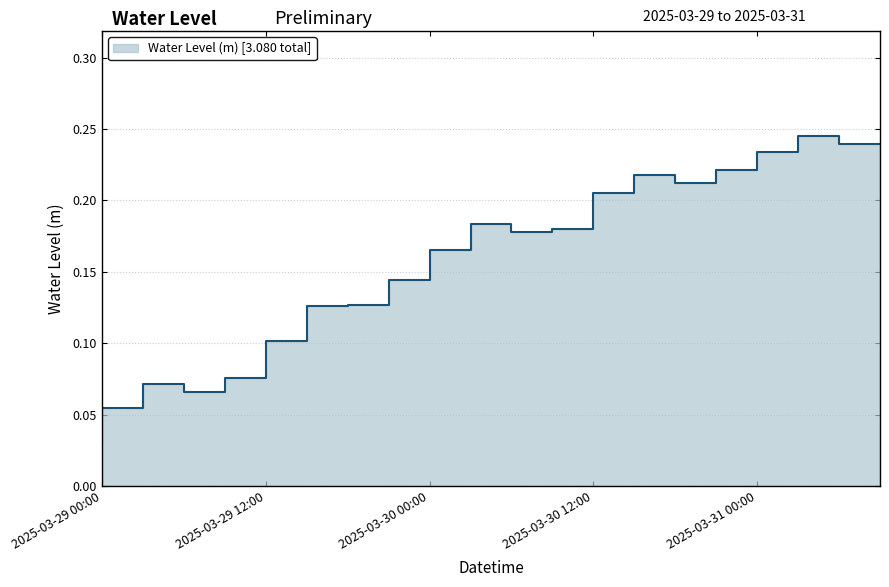

At which category does the data reach its first local peak?

2025-03-29 06:00